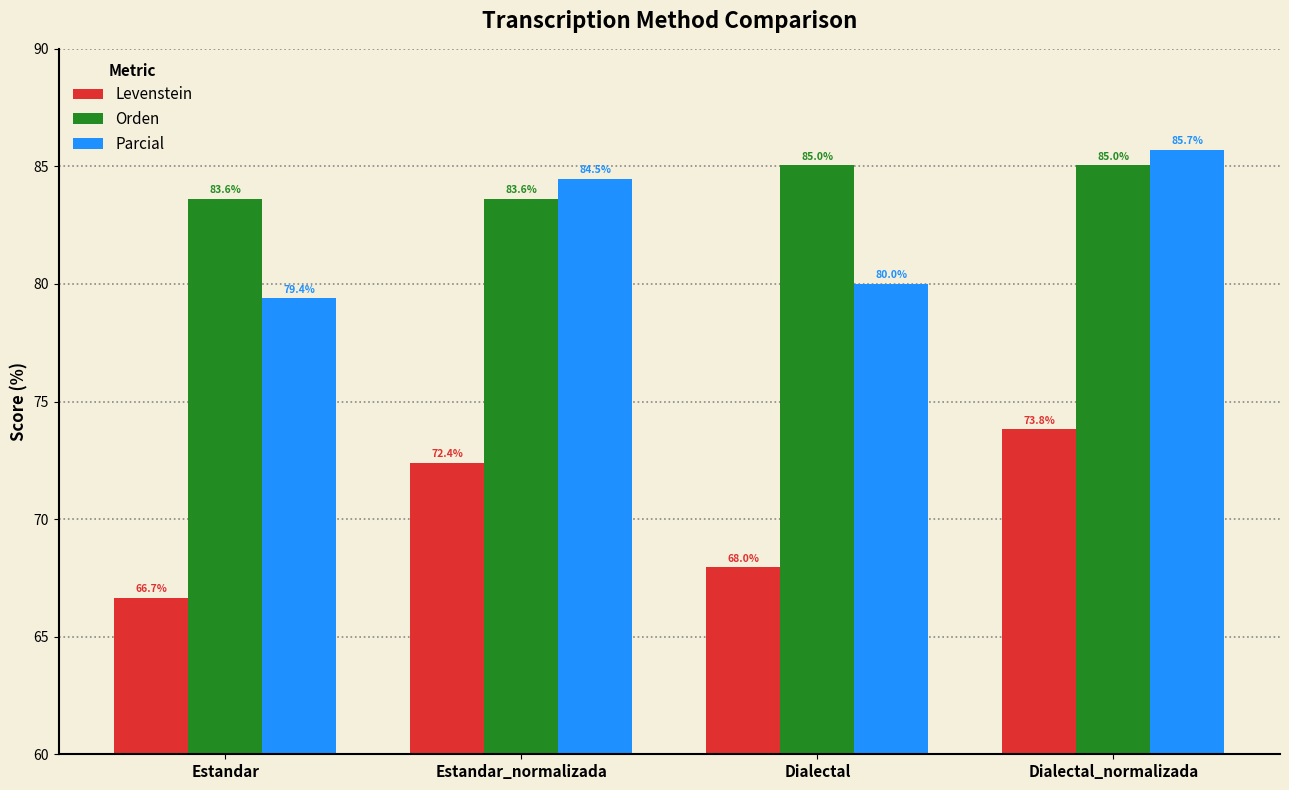

What is the spread (max minus min) of values at Dialectal_normalizada?

11.9